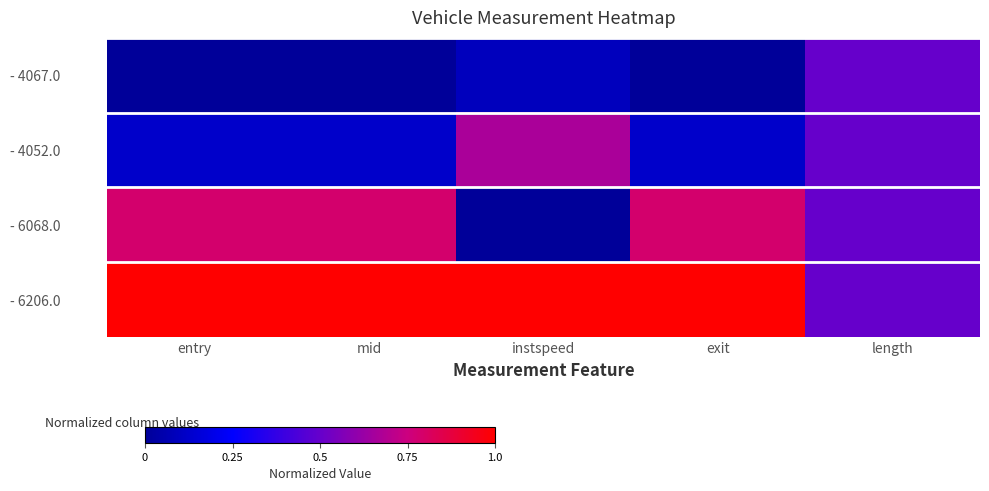

Which series has the largest total across all categories?

- 6206.0